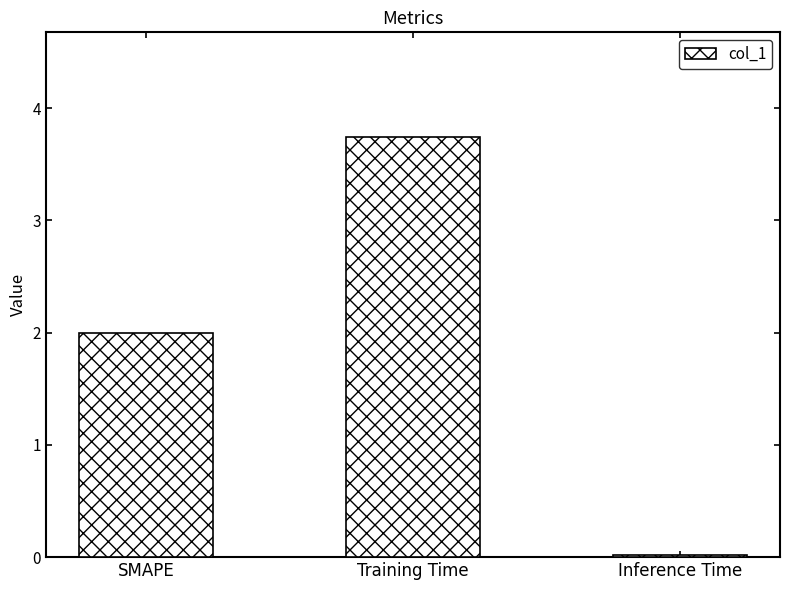

Approximately how many times larger is the value at Training Time compared to SMAPE?

1.9